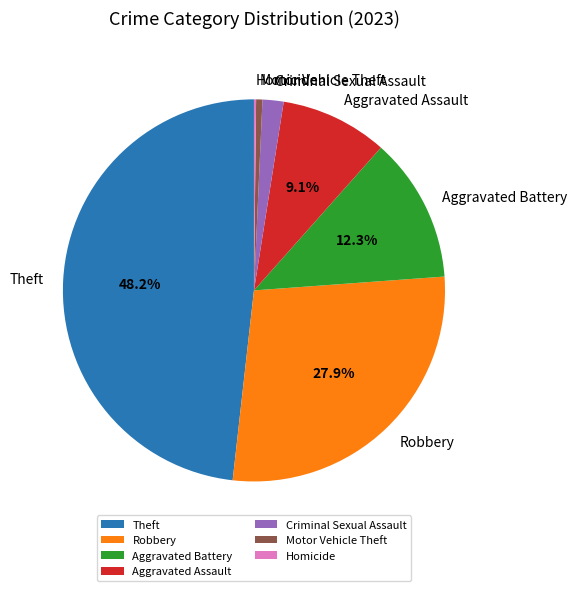

Which slice is the largest?

Theft